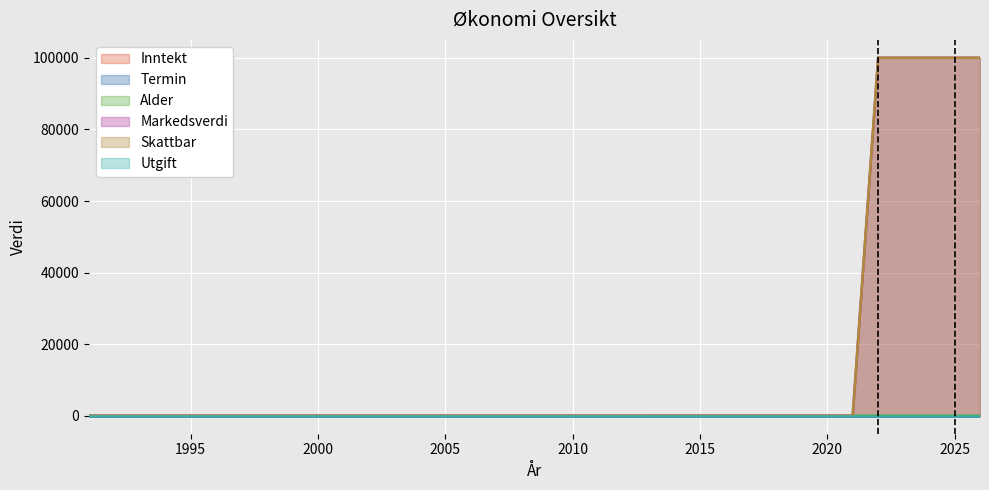

What is the maximum value shown in the chart?

100000